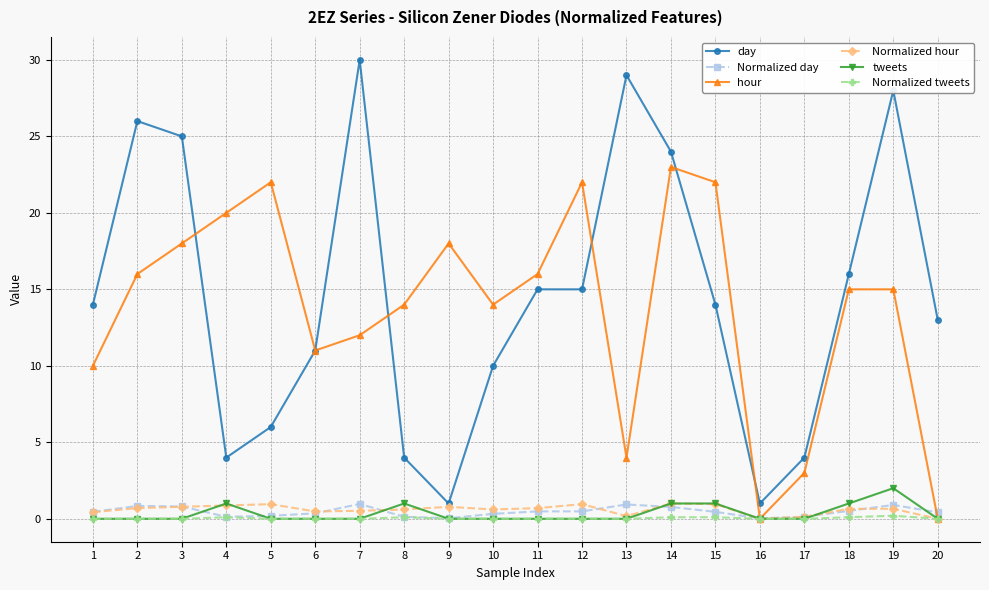

What is the highest value of the Normalized hour series?

1.0